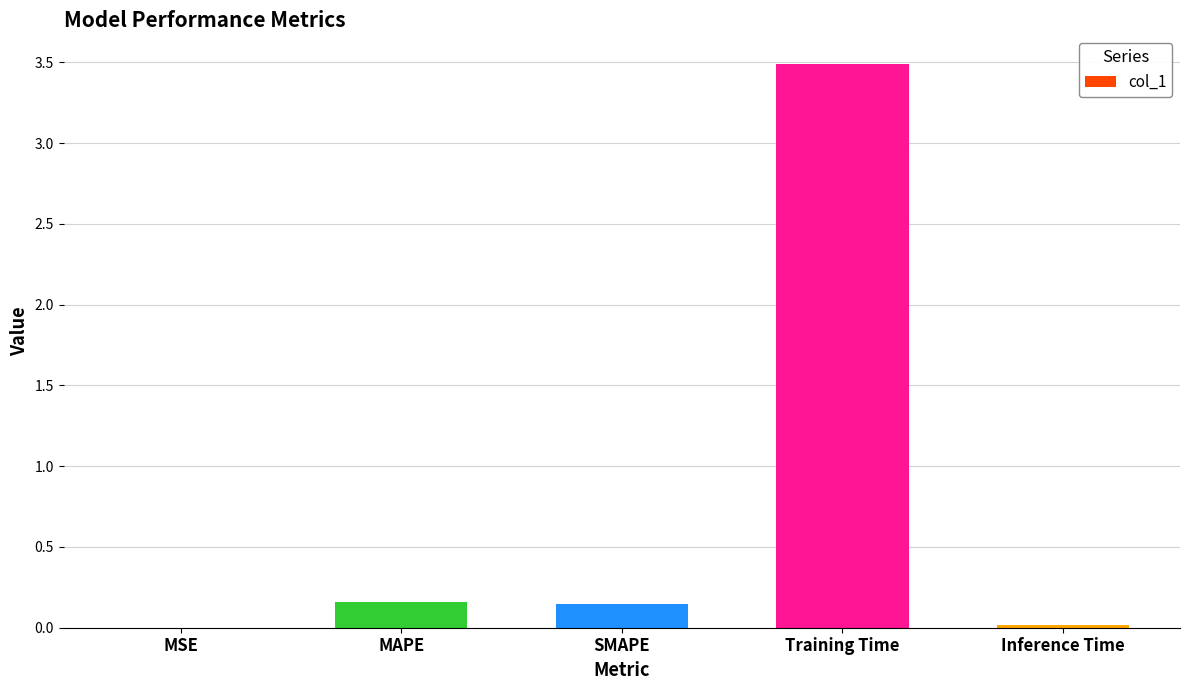

Are the bars horizontal?

No